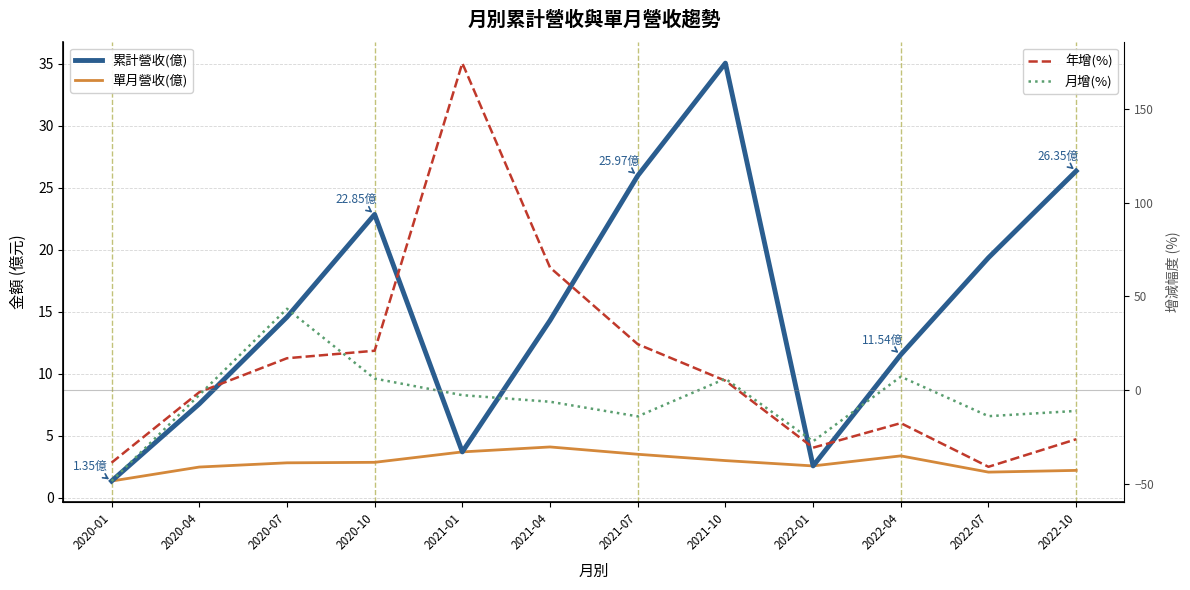

What is the label of the 12th point from the right?

2020-01